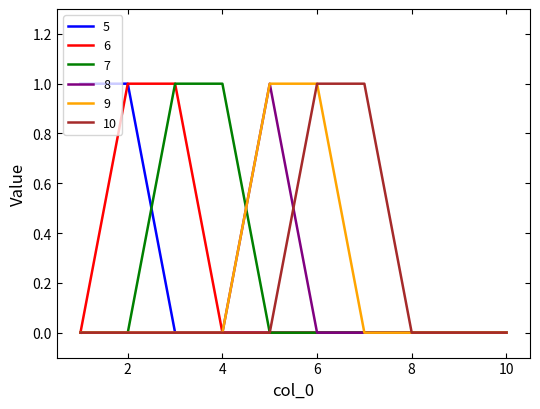

List the series in order of their peak value, lowest first.

5, 6, 7, 8, 9, 10